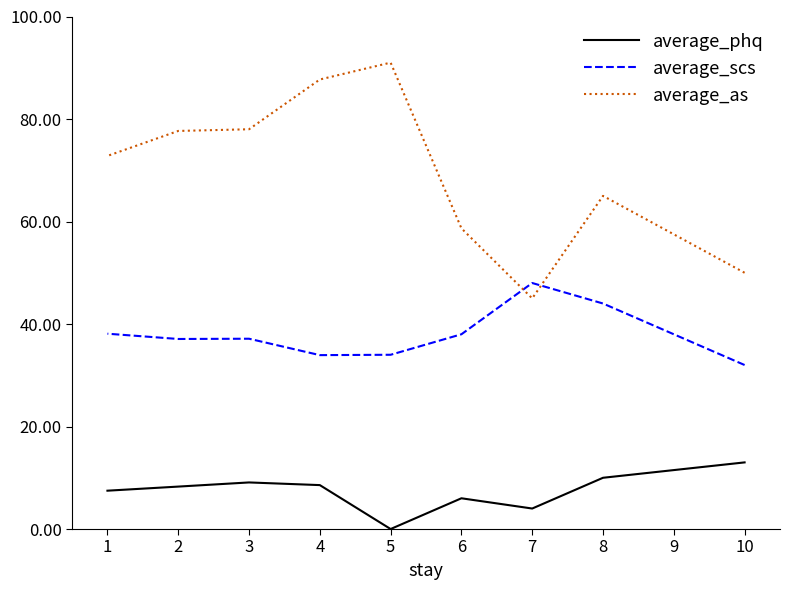

Rank the series by their average value, from highest to lowest.

average_as, average_scs, average_phq